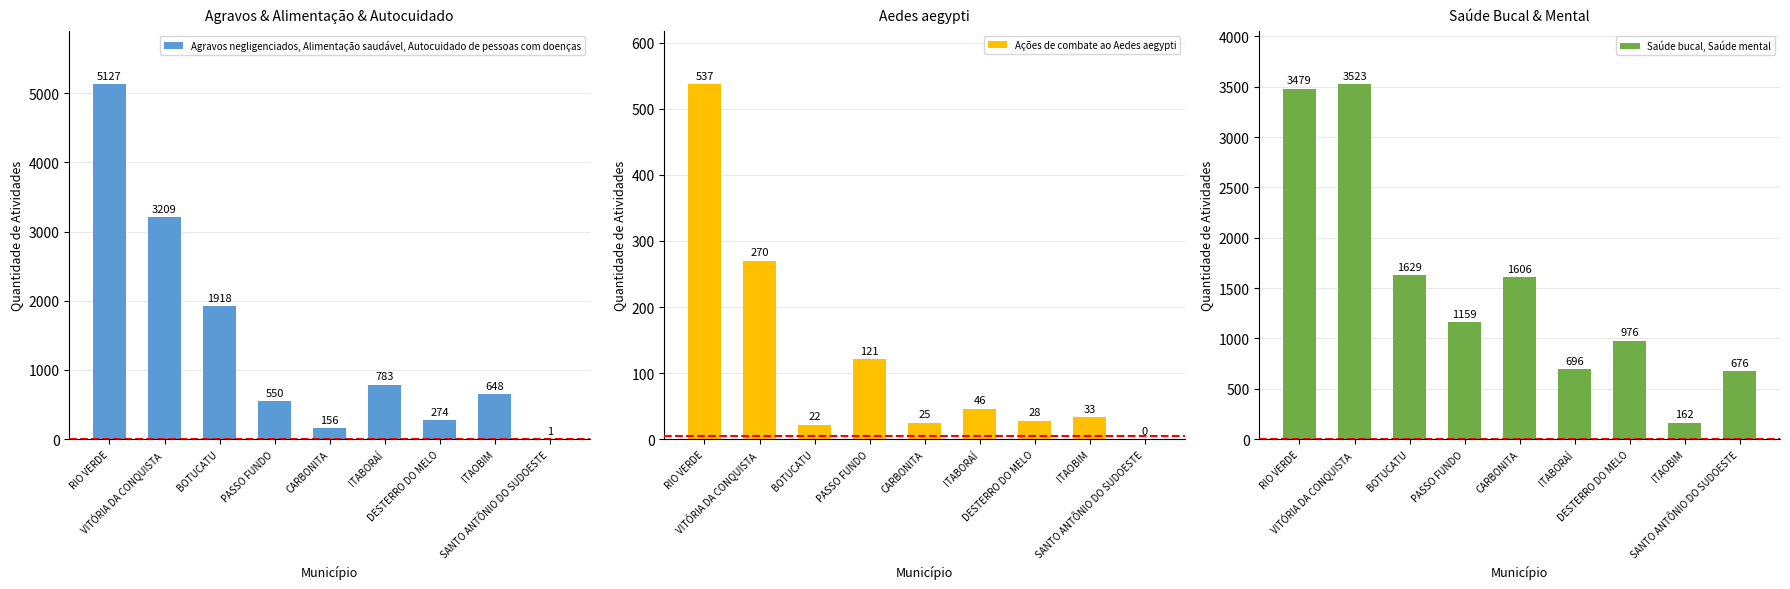

How many values in the Saúde bucal, Saúde mental series exceed 1159?

4